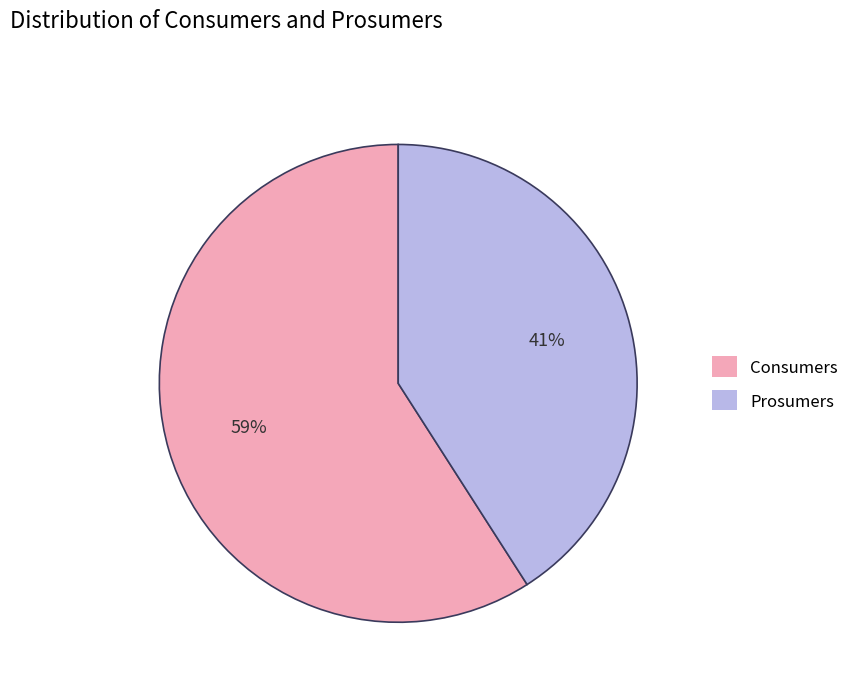

Is there any slice that represents more than half of the pie?

Yes